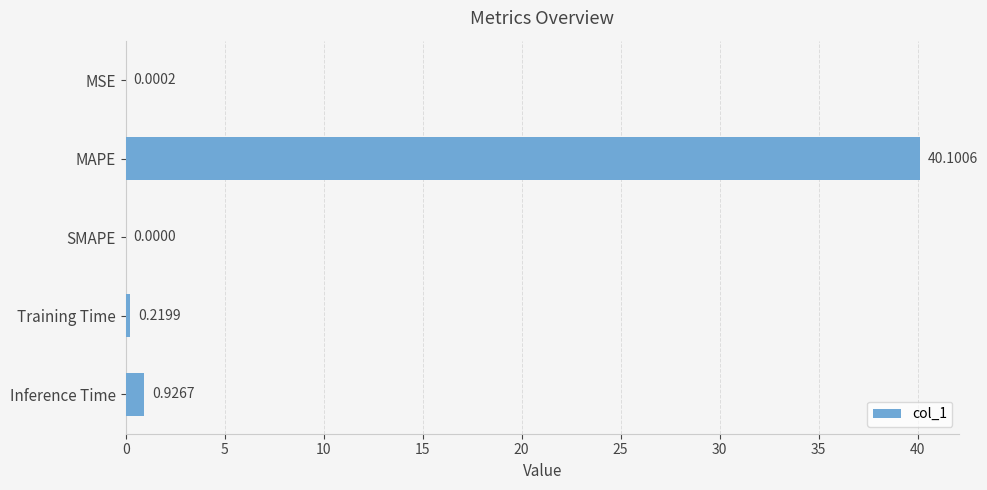

How many data points are above 0?

4